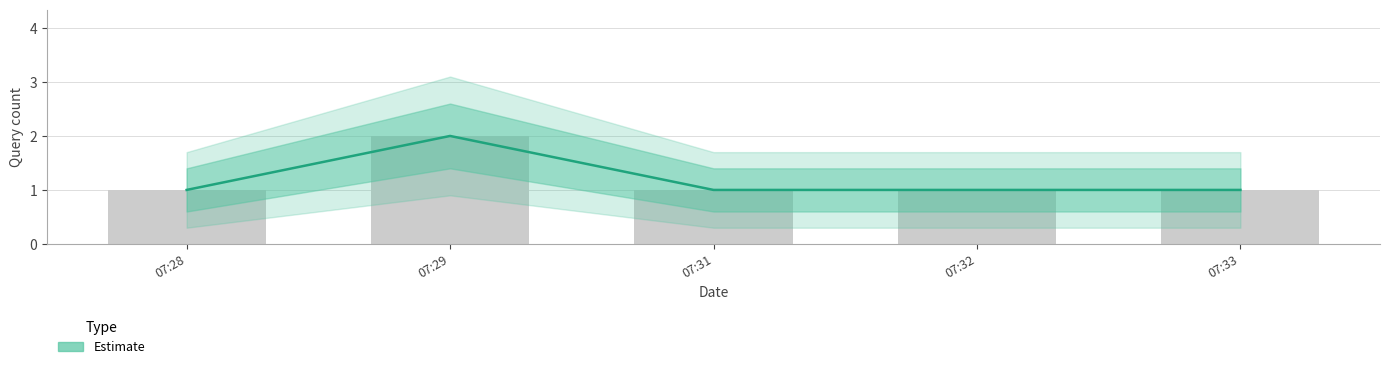

At which label is the value closest to 1?

07:28